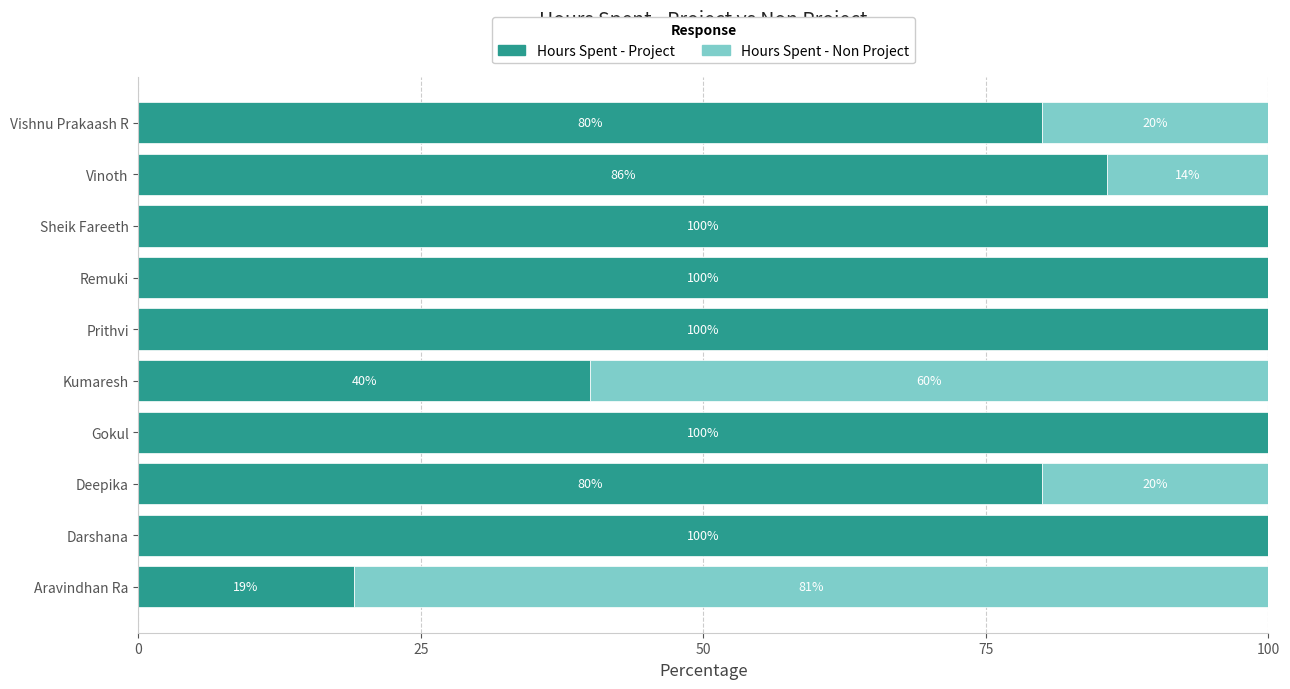

The Hours Spent - Project series shows 7.8 at Aravindhan Ra. True or false?

False